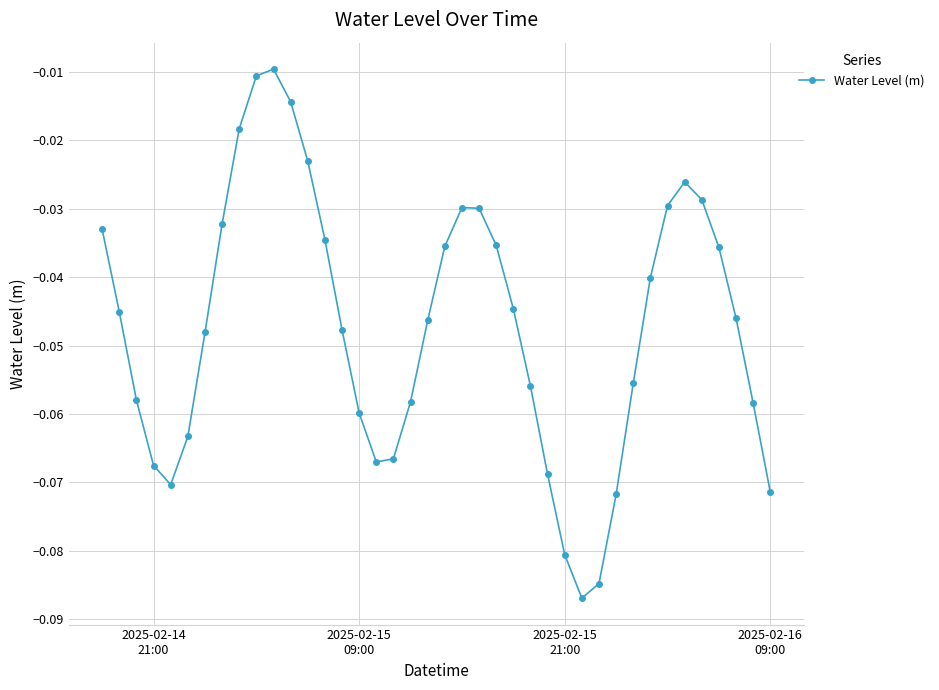

What is the sum of all values?

-1.9